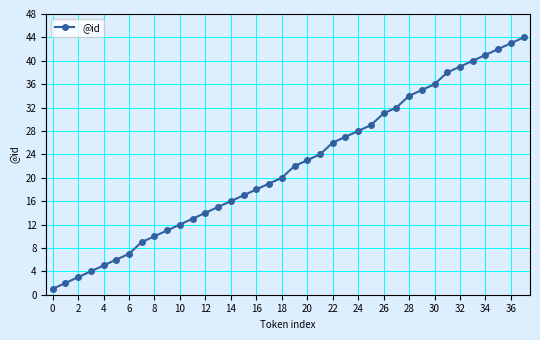

What is the maximum value shown in the chart?

44